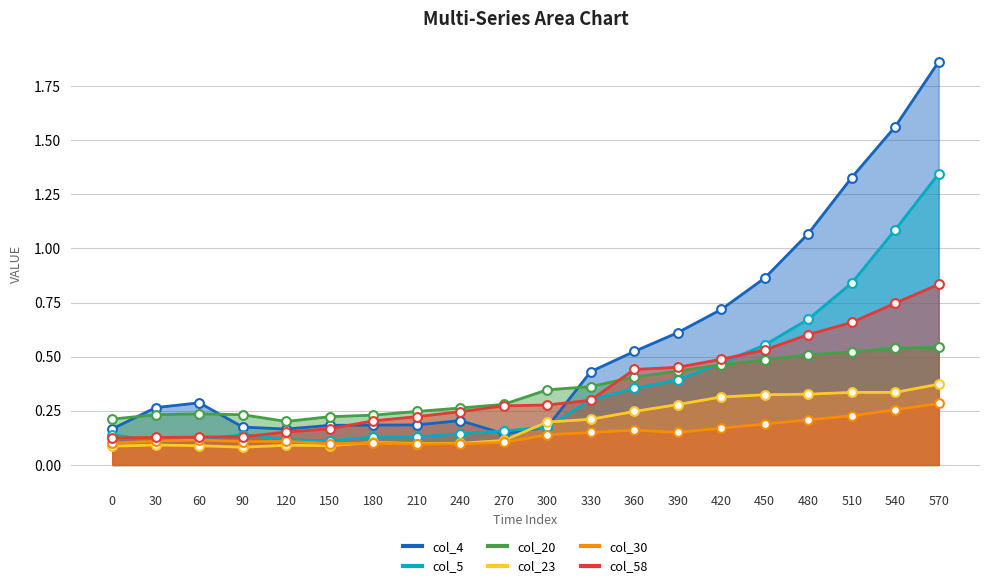

Which series contains the highest Y value?

col_4